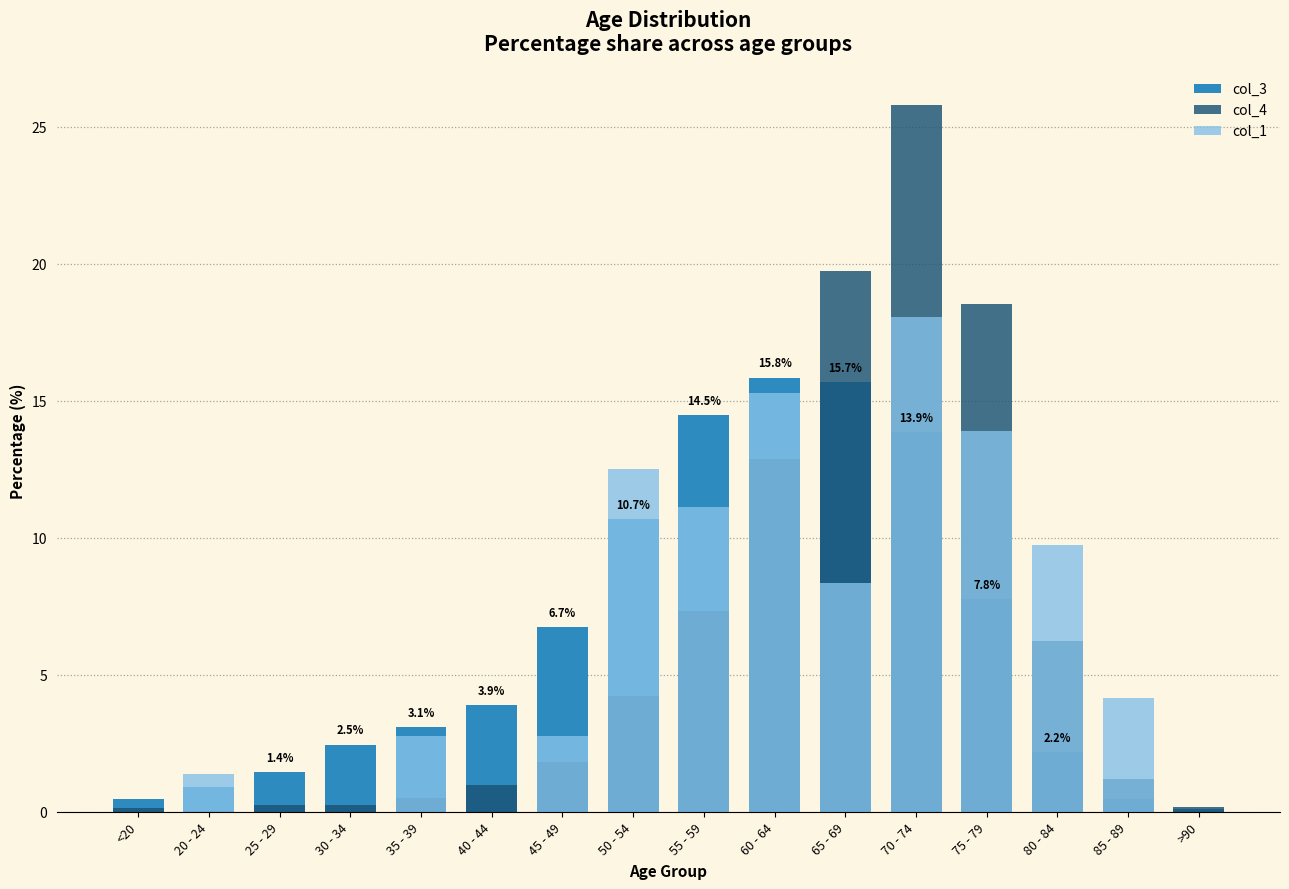

Between 50 - 54 and 65 - 69, which series saw the biggest shift?

col_4